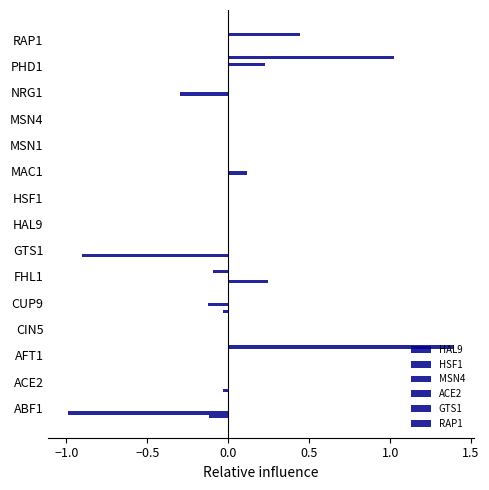

How many series are shown in this chart?

6